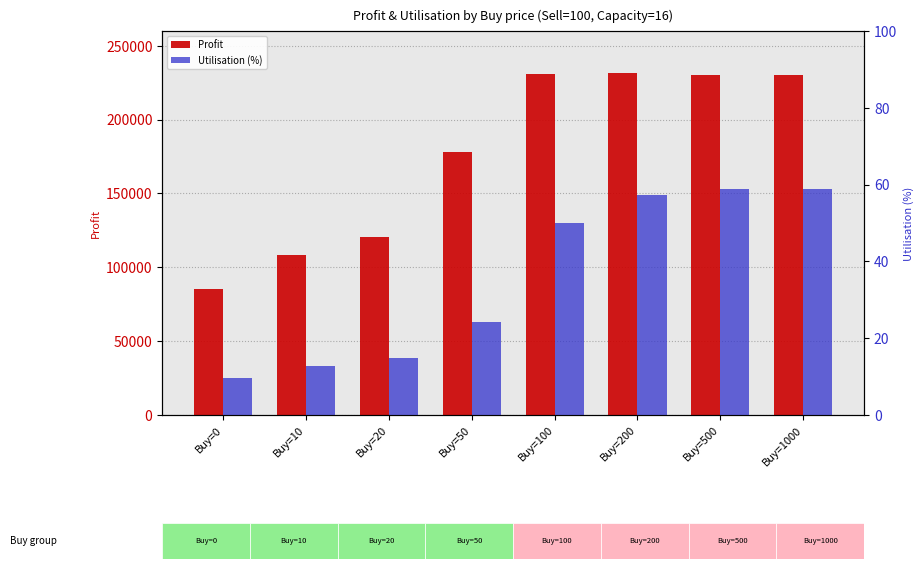

What is the total value across all series at Buy=10?

108419.1